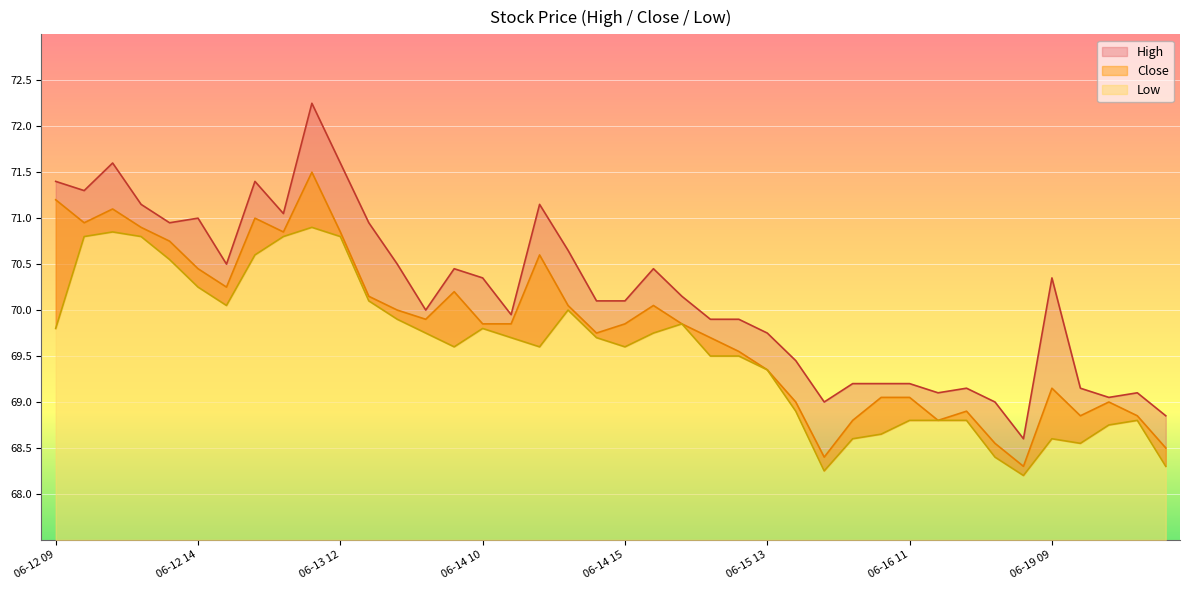

List the series in order of their peak value, highest first.

High, Close, Low